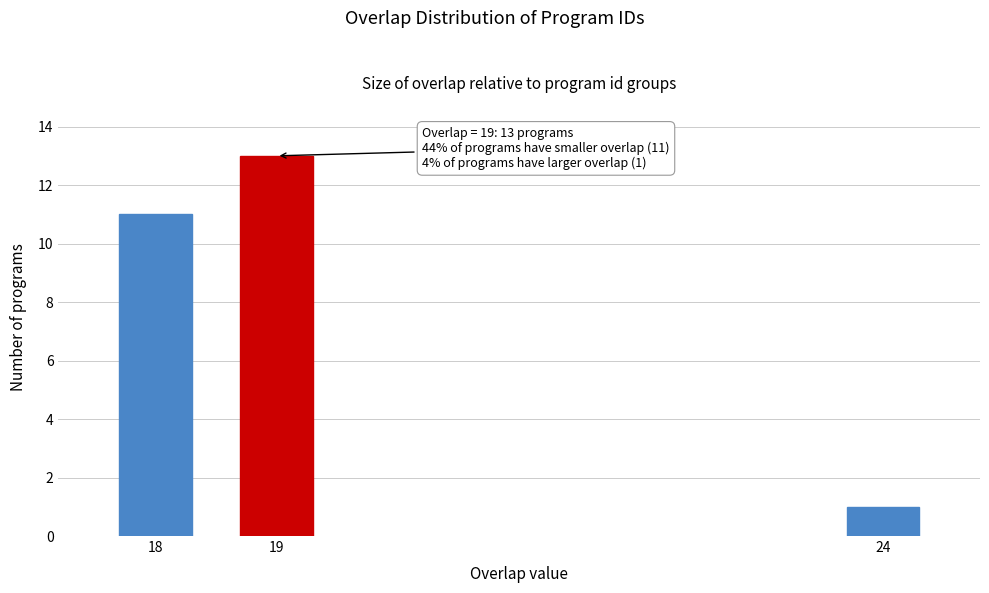

Reading left to right, what are all the values shown in this chart?

11	13	1